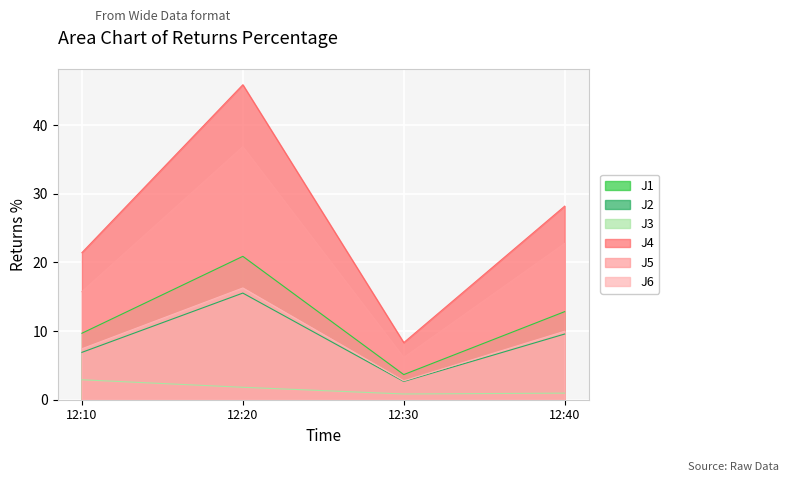

Between 12:10 and 12:20, which is larger?

12:20